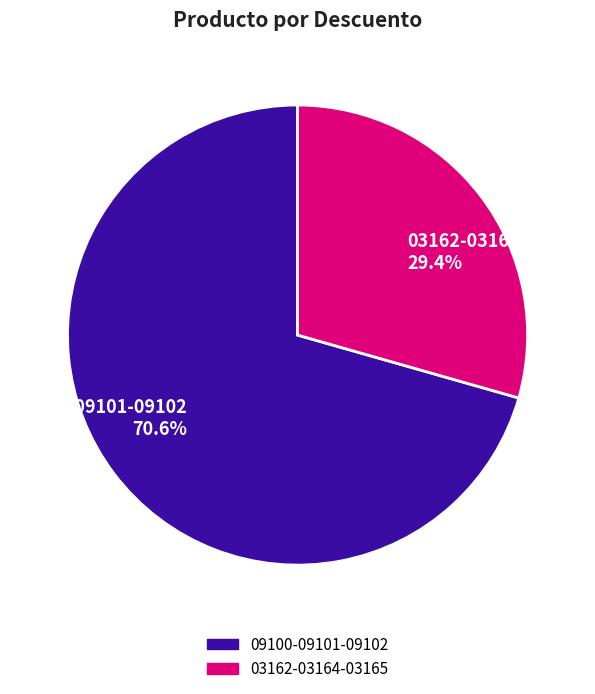

To the nearest percent, what is the combined percentage of 09100-09101-09102 and 03162-03164-03165?

100%